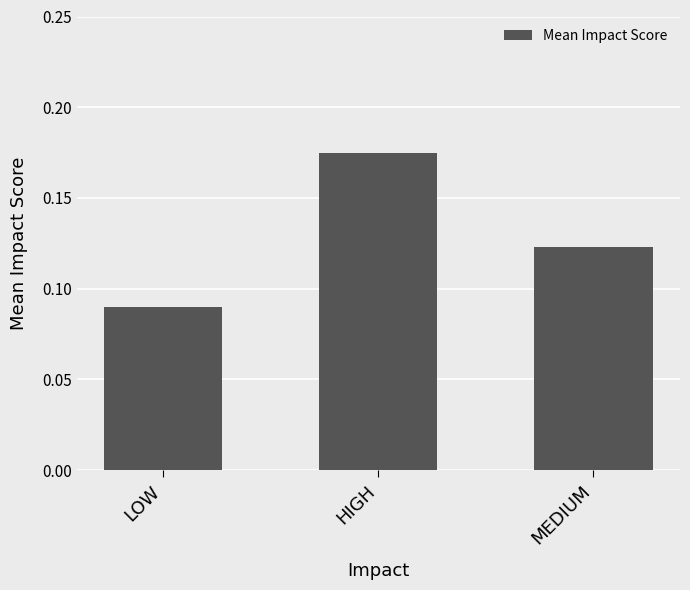

What position from the right is MEDIUM?

1